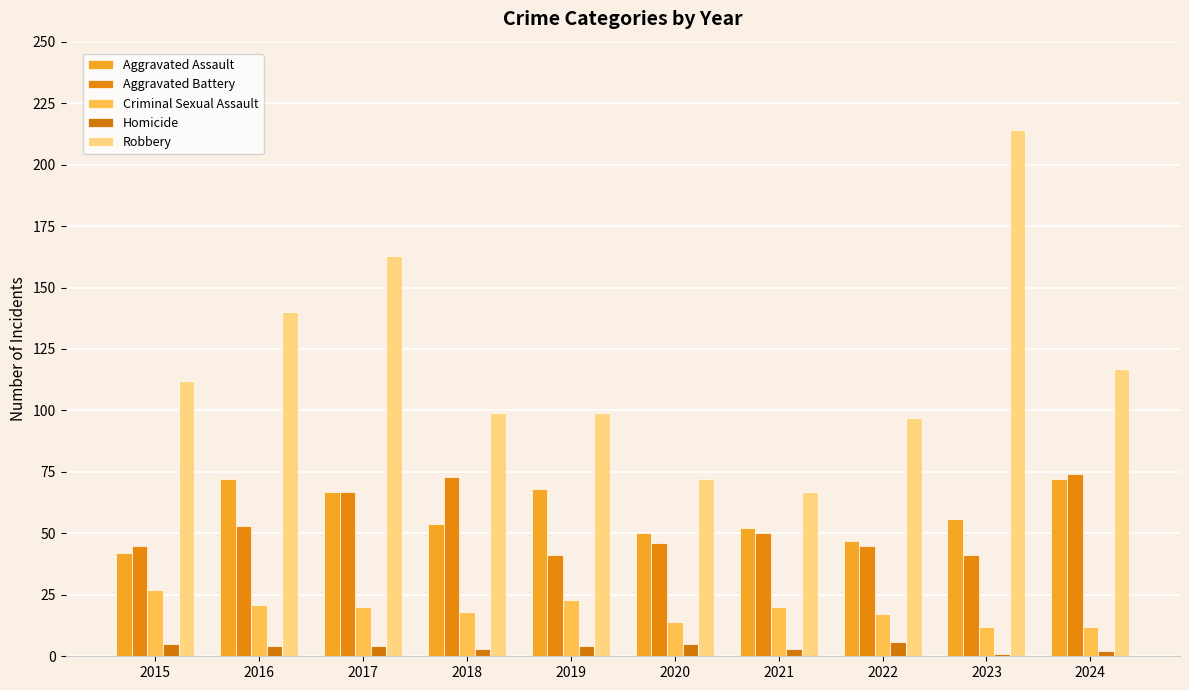

Is the value of Aggravated Battery at 2016 greater than the value of Aggravated Assault at 2022?

Yes